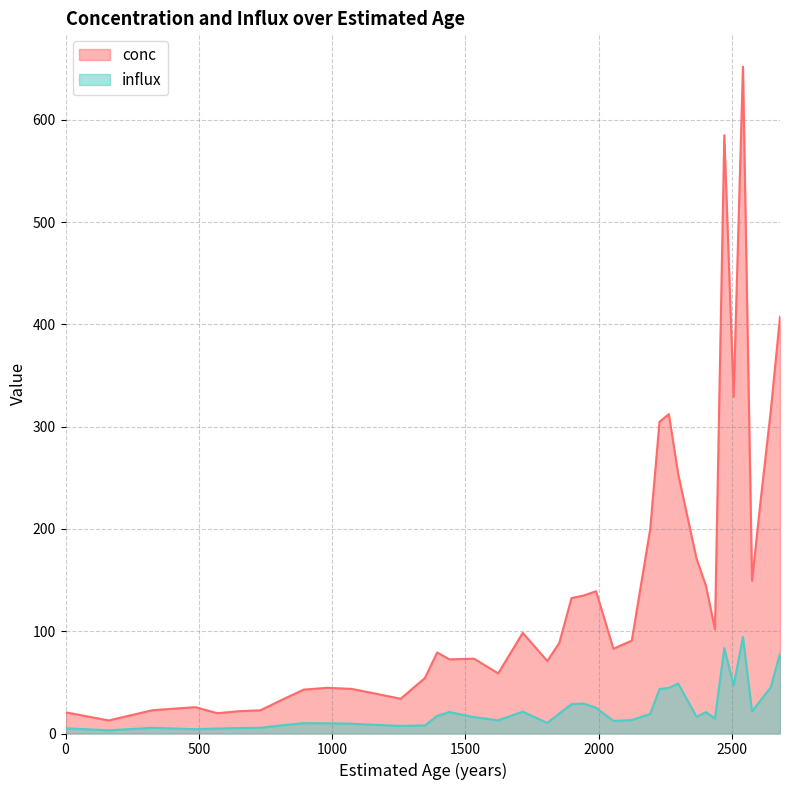

True or false: conc and influx intersect in this chart.

False